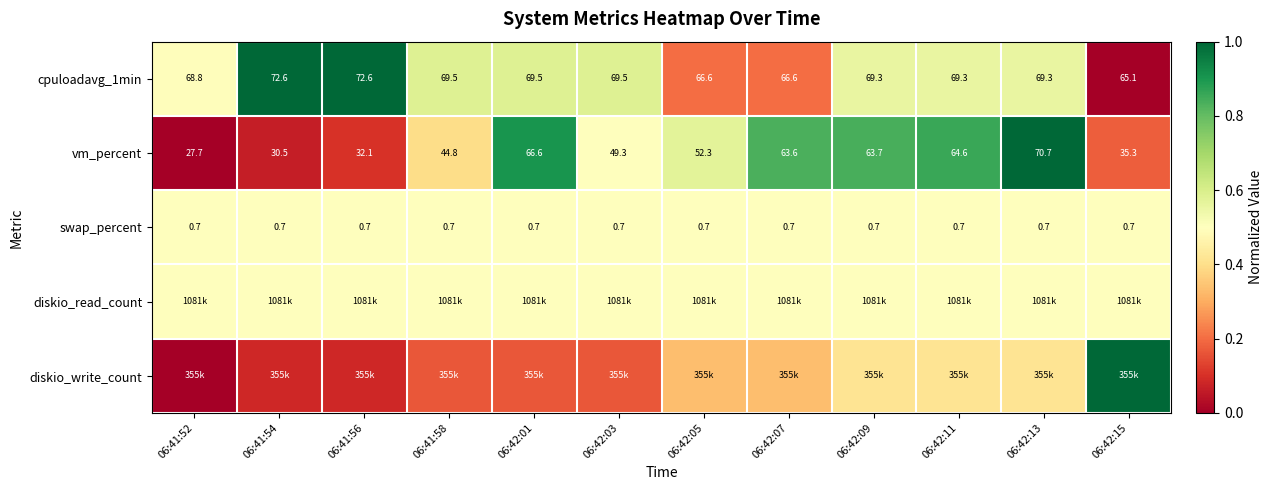

At which label does diskio_write_count reach its minimum?

06:41:52